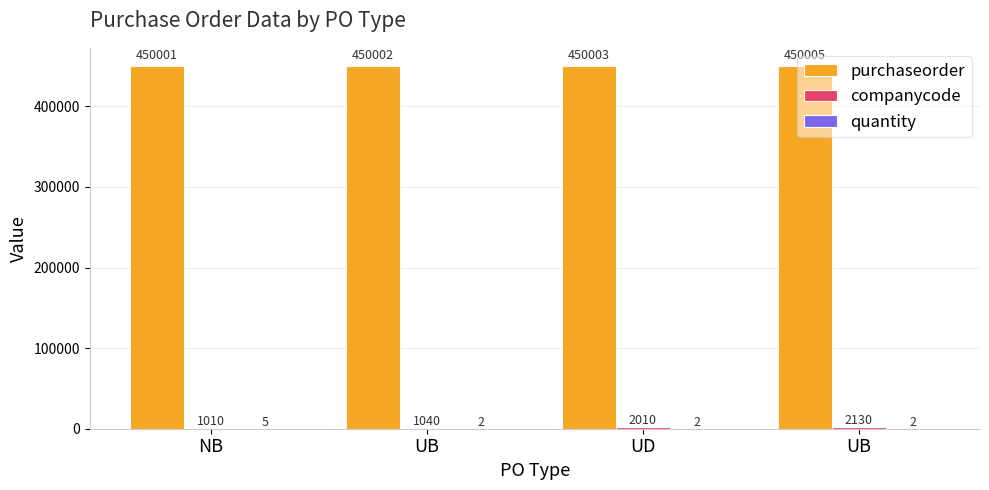

Which series changed the most between UD and UB?

companycode